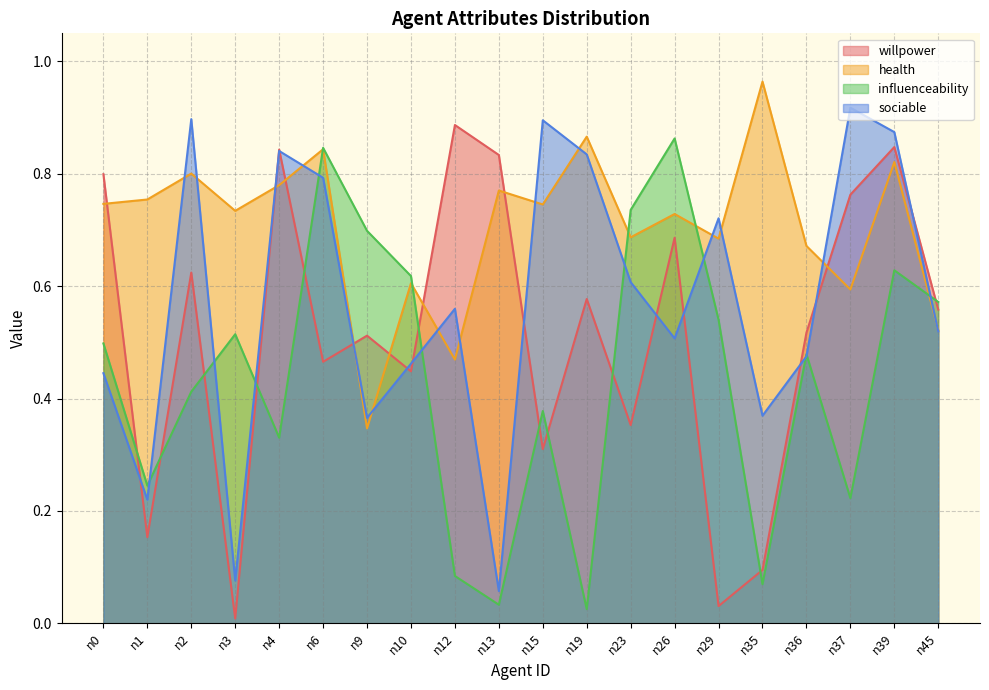

At which category does willpower reach its first local peak?

n2